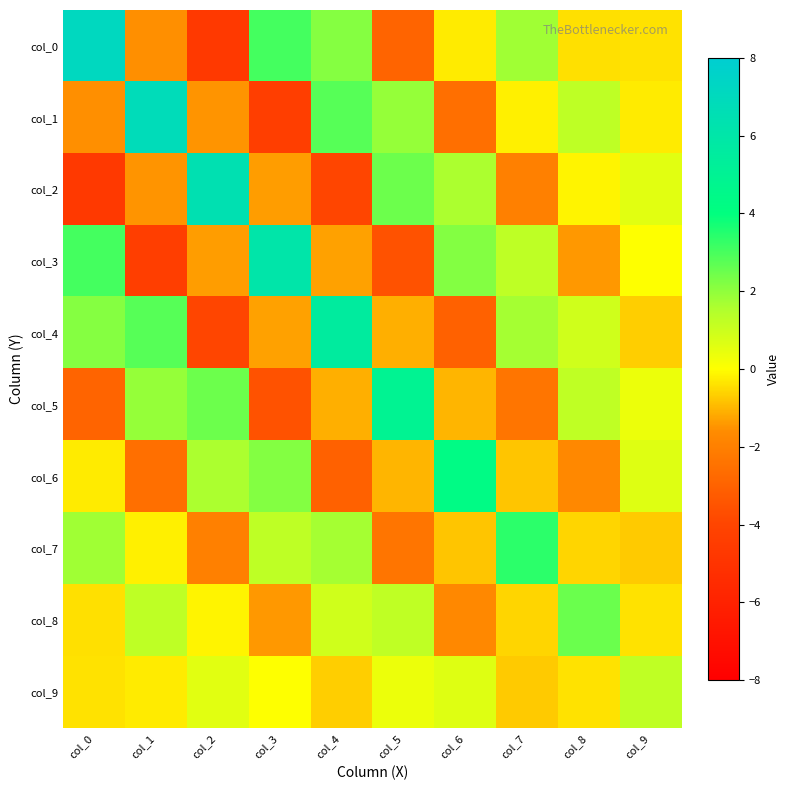

Reading left to right, what are all the values shown in this chart?

col_0: col_0=7.1	col_1=-1.5	col_2=-4.7	col_3=3.0	col_4=2.1	col_5=-2.9	col_6=-0.3	col_7=1.8	col_8=-0.4	col_9=-0.4
col_1: col_0=-1.5	col_1=6.8	col_2=-1.5	col_3=-4.4	col_4=2.8	col_5=1.9	col_6=-2.5	col_7=-0.2	col_8=1.3	col_9=-0.3
col_2: col_0=-4.7	col_1=-1.5	col_2=6.5	col_3=-1.4	col_4=-4.0	col_5=2.5	col_6=1.6	col_7=-2.0	col_8=-0.1	col_9=0.6
col_3: col_0=3.0	col_1=-4.4	col_2=-1.4	col_3=6.1	col_4=-1.3	col_5=-3.6	col_6=2.2	col_7=1.3	col_8=-1.4	col_9=0.0
col_4: col_0=2.1	col_1=2.8	col_2=-4.0	col_3=-1.3	col_4=5.6	col_5=-1.1	col_6=-3.0	col_7=1.7	col_8=0.9	col_9=-0.7
col_5: col_0=-2.9	col_1=1.9	col_2=2.5	col_3=-3.6	col_4=-1.1	col_5=5.0	col_6=-1.0	col_7=-2.4	col_8=1.2	col_9=0.3
col_6: col_0=-0.3	col_1=-2.5	col_2=1.6	col_3=2.2	col_4=-3.0	col_5=-1.0	col_6=4.3	col_7=-0.8	col_8=-1.7	col_9=0.6
col_7: col_0=1.8	col_1=-0.2	col_2=-2.0	col_3=1.3	col_4=1.7	col_5=-2.4	col_6=-0.8	col_7=3.4	col_8=-0.6	col_9=-0.7
col_8: col_0=-0.4	col_1=1.3	col_2=-0.1	col_3=-1.4	col_4=0.9	col_5=1.2	col_6=-1.7	col_7=-0.6	col_8=2.5	col_9=-0.4
col_9: col_0=-0.4	col_1=-0.3	col_2=0.6	col_3=0.0	col_4=-0.7	col_5=0.3	col_6=0.6	col_7=-0.7	col_8=-0.4	col_9=1.2